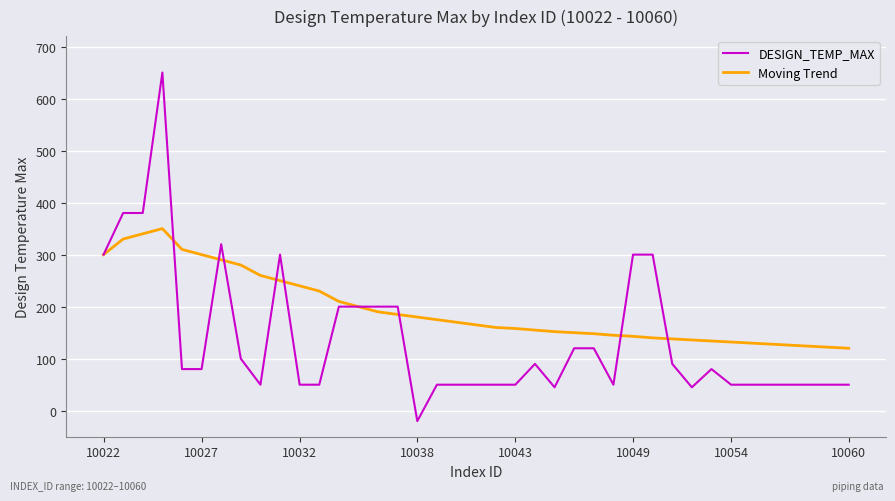

List the series in order of their peak value, lowest first.

Moving Trend, DESIGN_TEMP_MAX